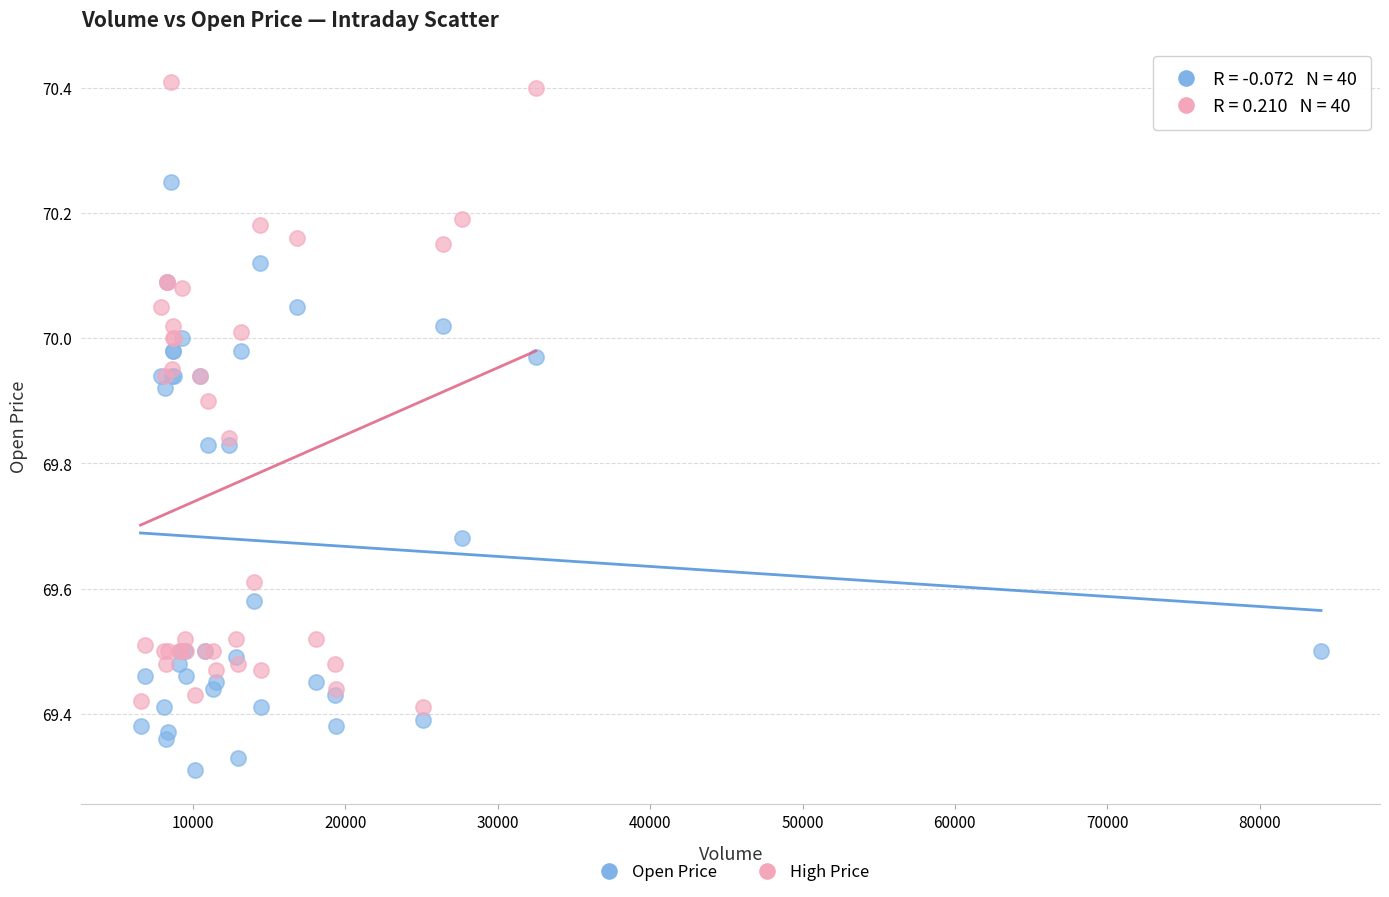

Which series has the largest Y range (max minus min)?

High Price